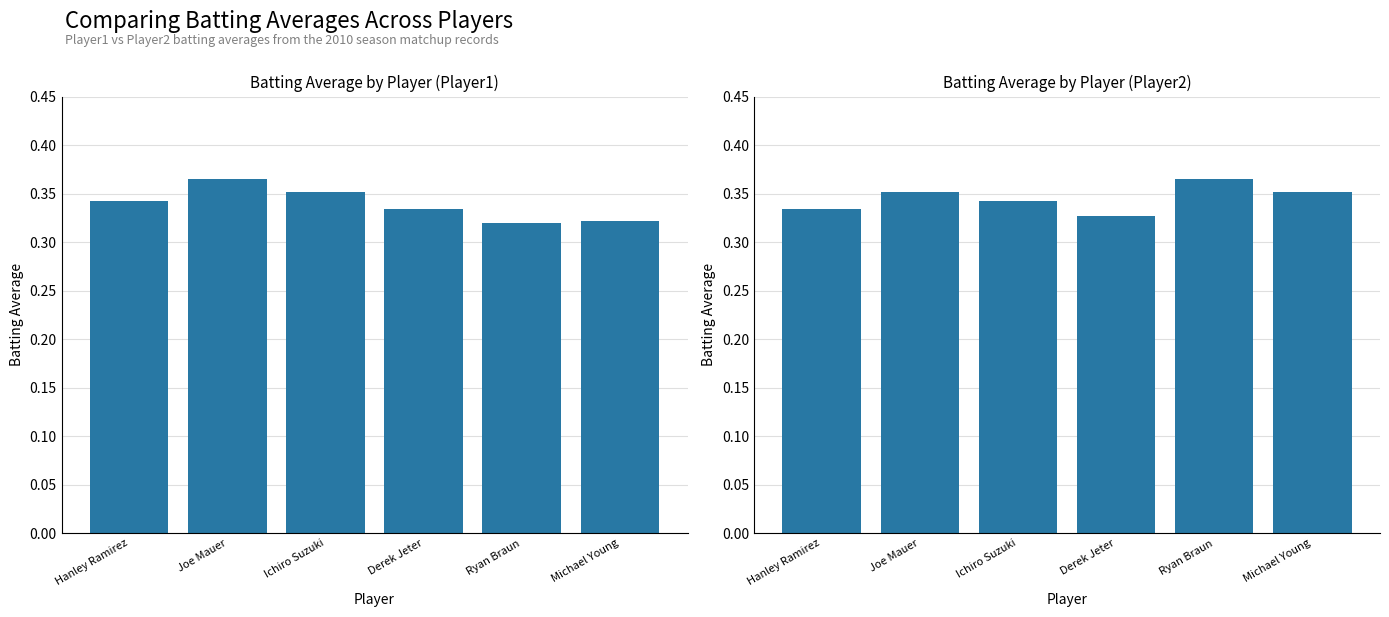

Reading right to left, extract all data points from this chart.

Batting Average1: 0.3	0.3	0.3	0.4	0.4	0.3
Batting Average2: 0.4	0.4	0.3	0.3	0.4	0.3